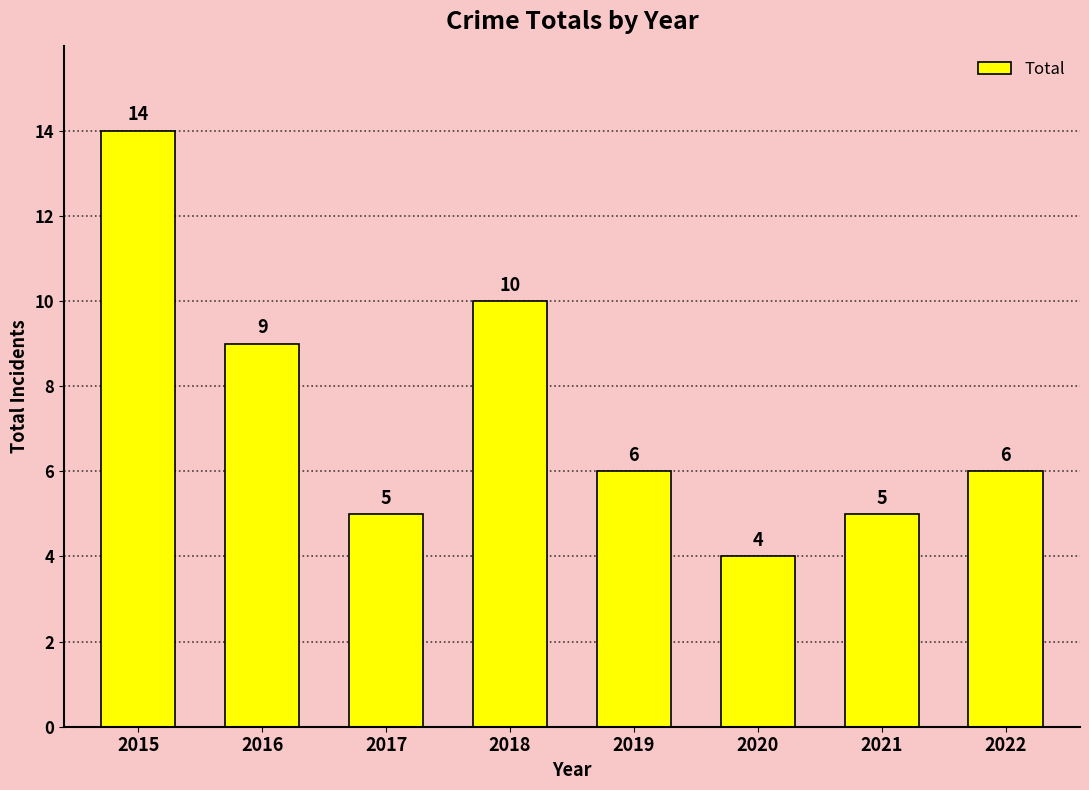

Is it true that the value at 2019 is 6?

True